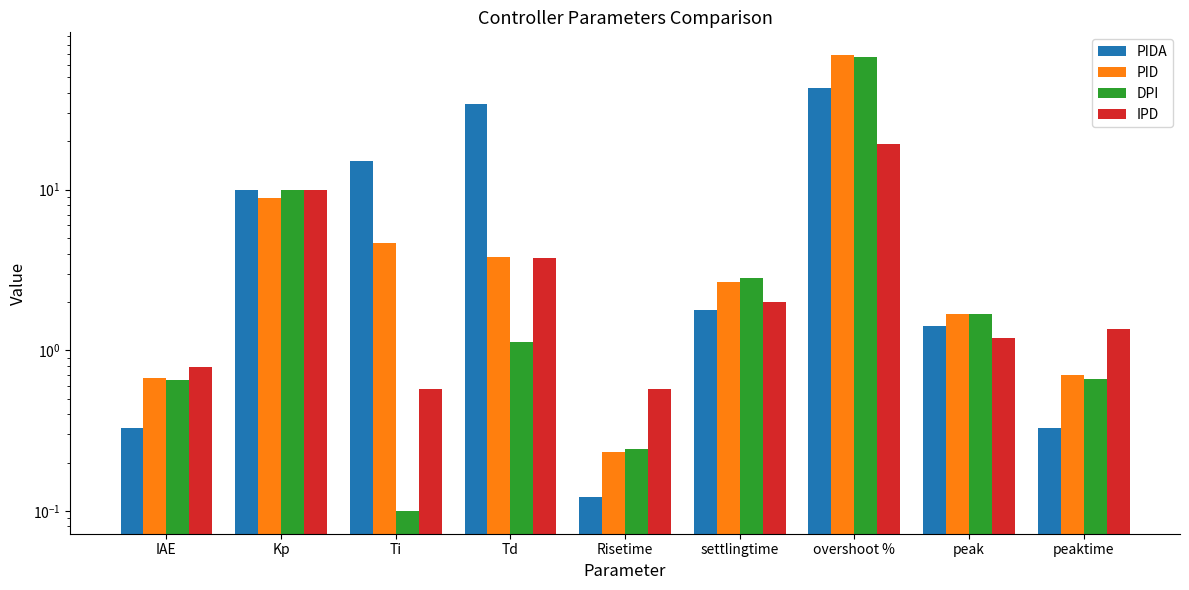

Count the number of categories in the chart.

9